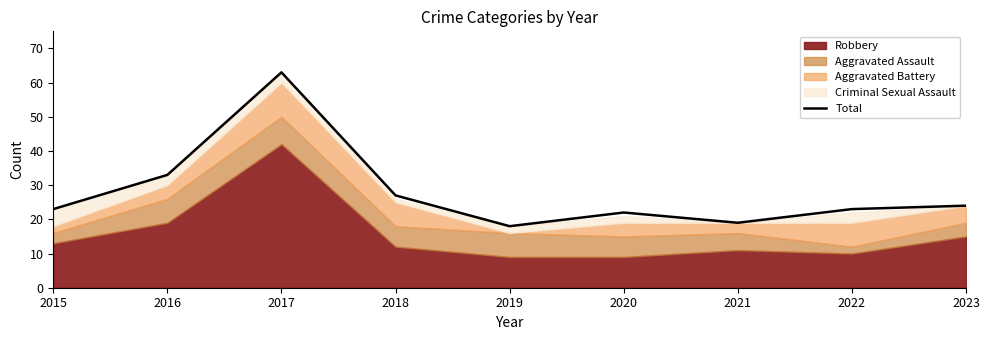

What is the ratio of the value at 2019 to the value at 2020?

0.8